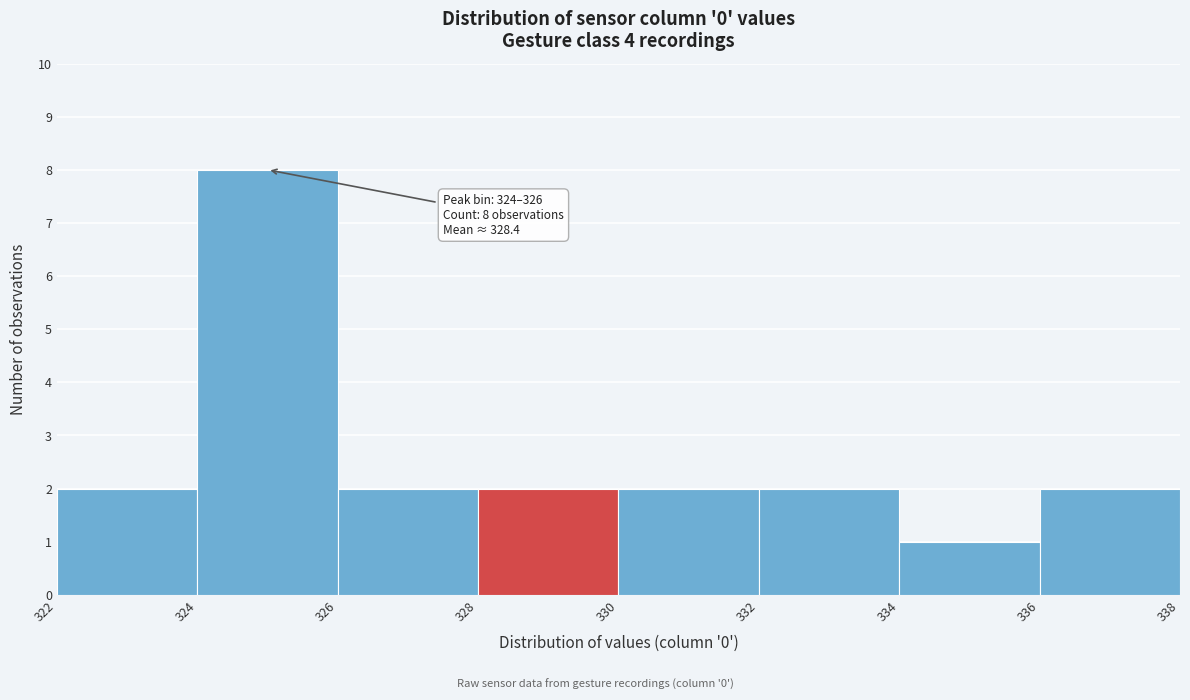

Which range on the x-axis has the tallest bar?

324 to 326